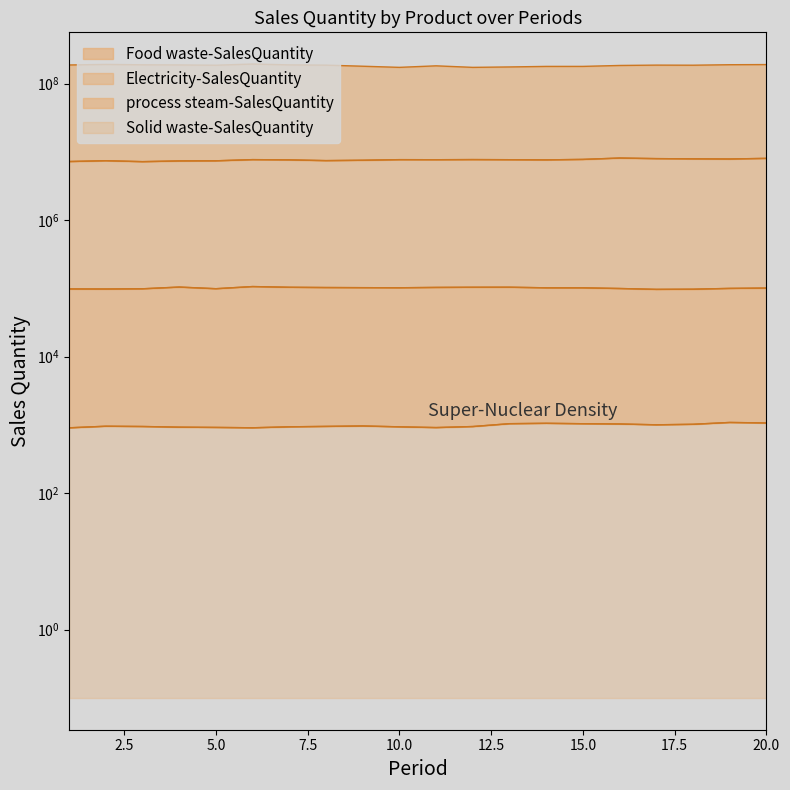

True or false: Solid waste-SalesQuantity and Food waste-SalesQuantity intersect in this chart.

False